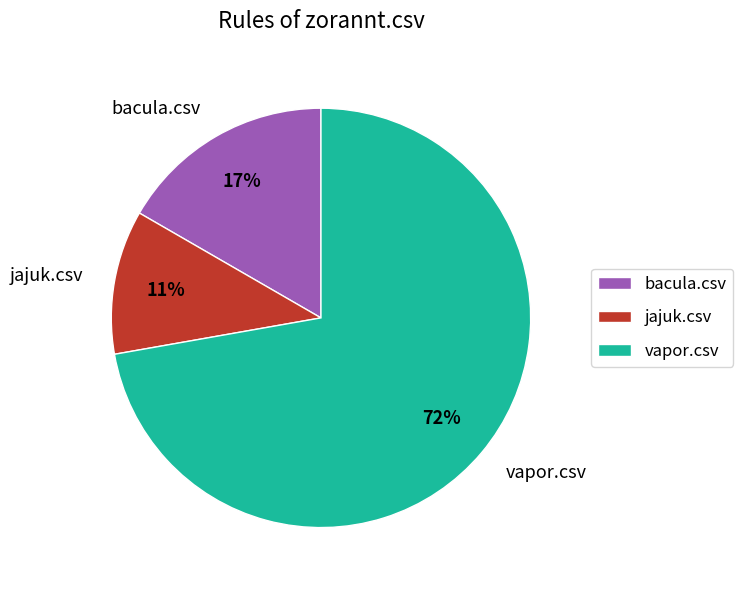

Does vapor.csv represent more than half of the total?

Yes